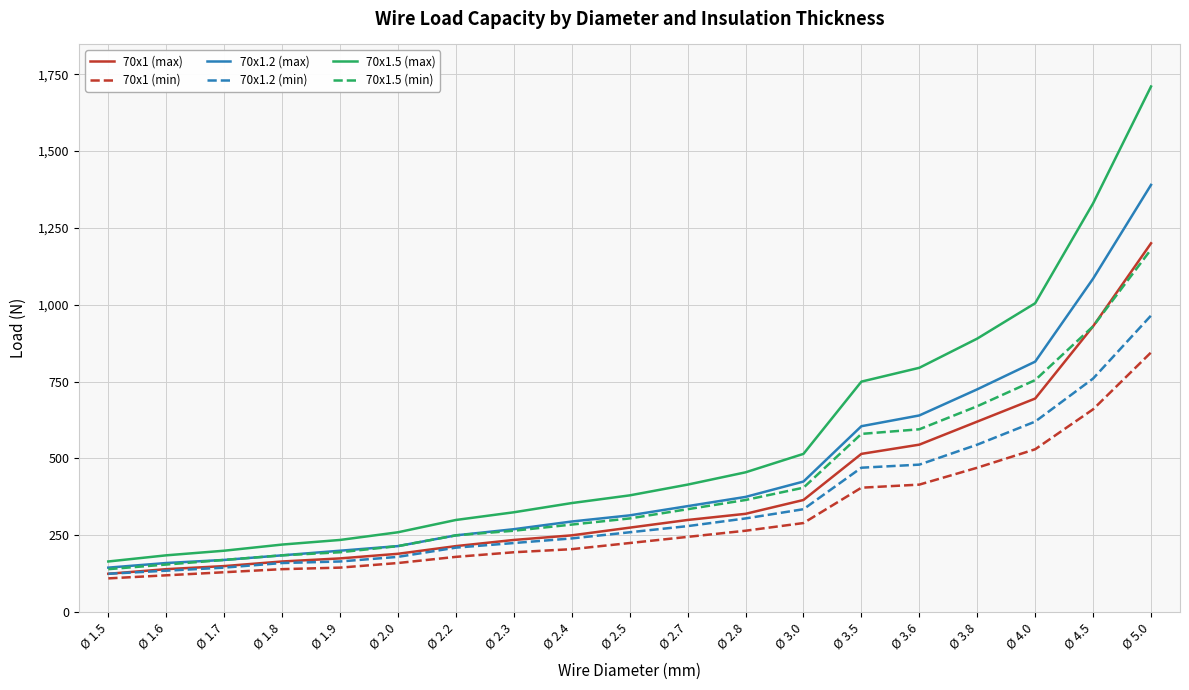

What is the total value across all series at Ø 1.8?

1055